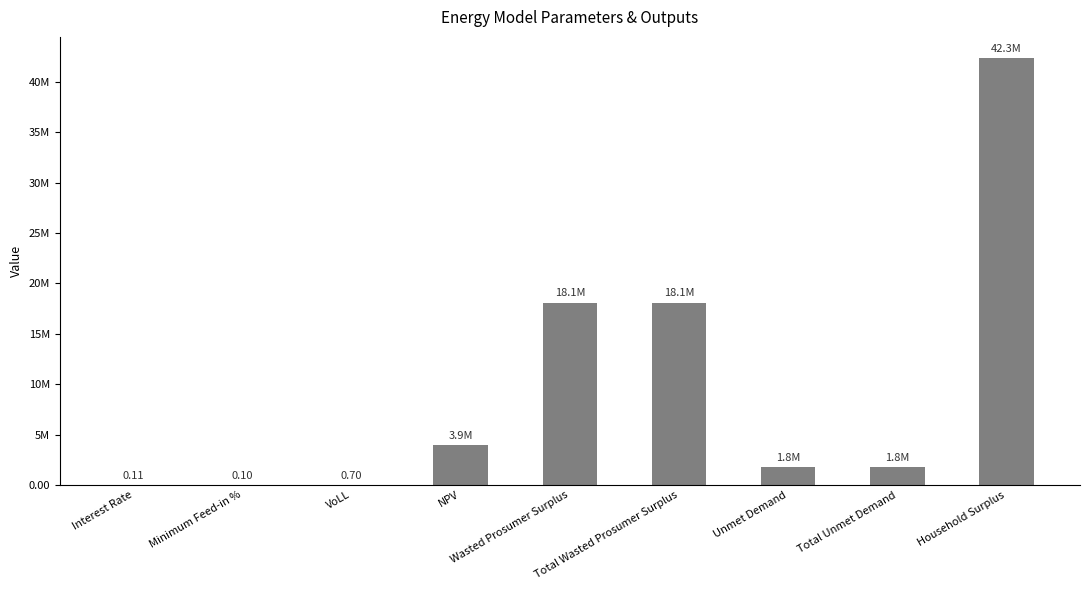

The chart shows a value of 0.1 at Interest Rate. True or false?

True